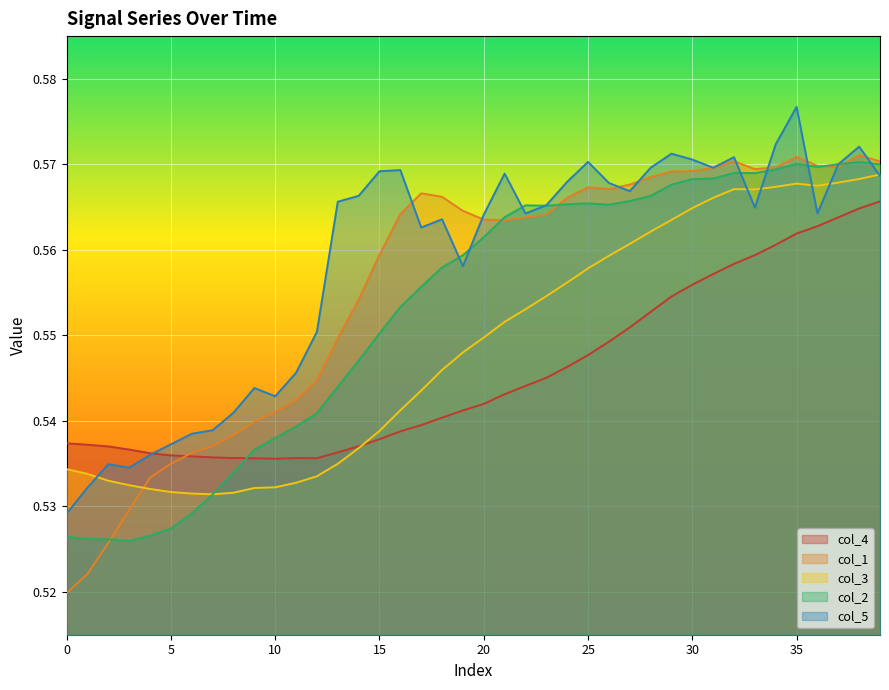

What is the average value of the col_3 series?

0.5